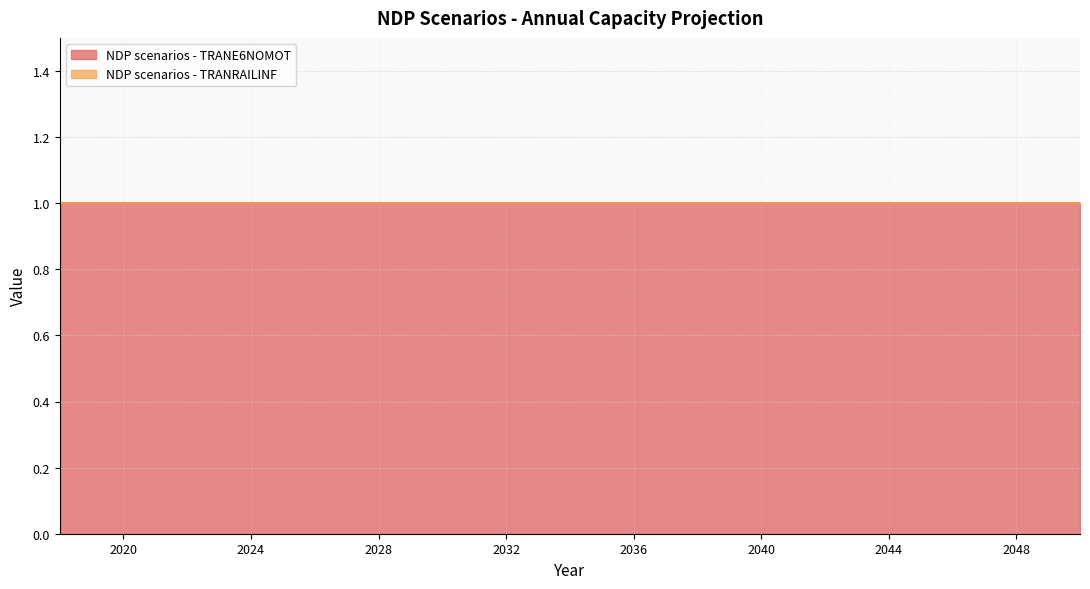

How many categories are shown in the chart?

33